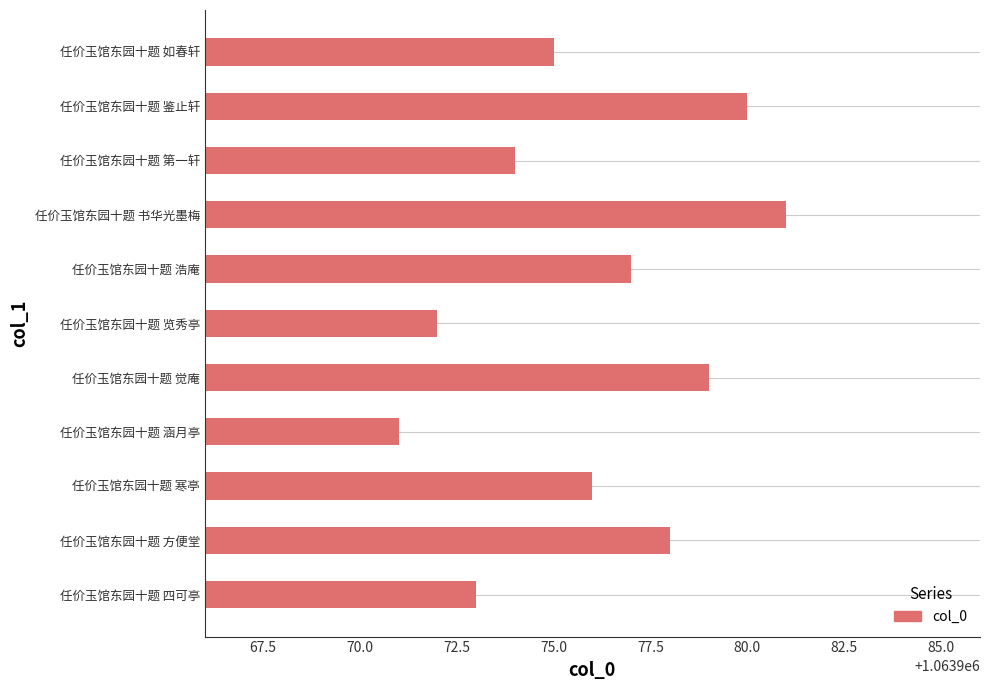

What is the average value?

1063976